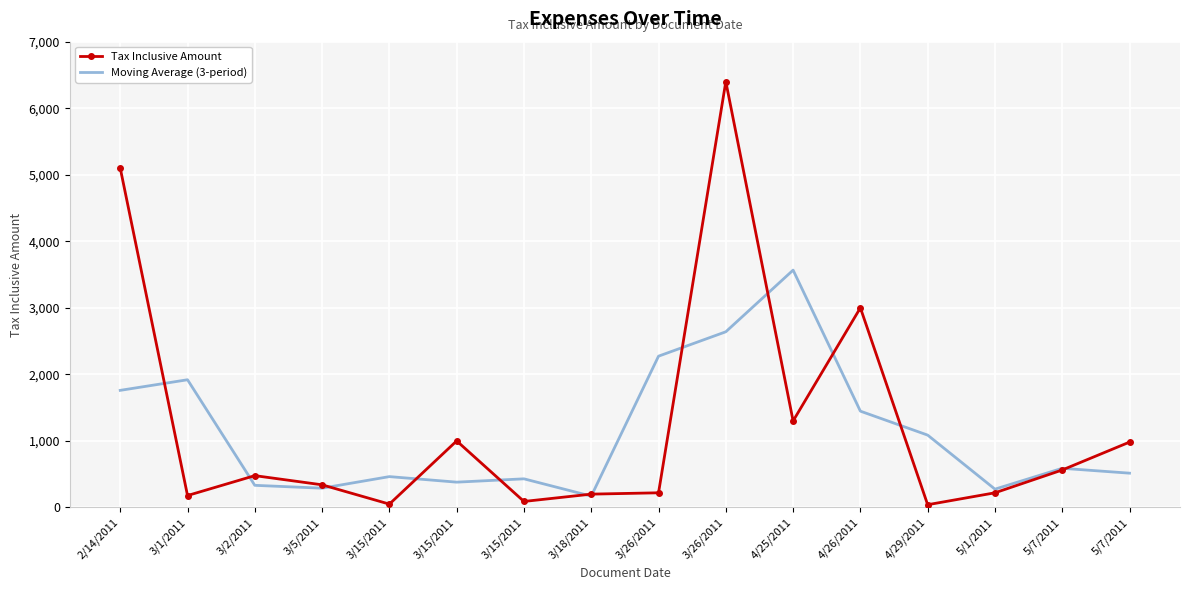

What is the sum of the Moving Average (3-period) values at 5/7/2011 and 3/15/2011?

968.3